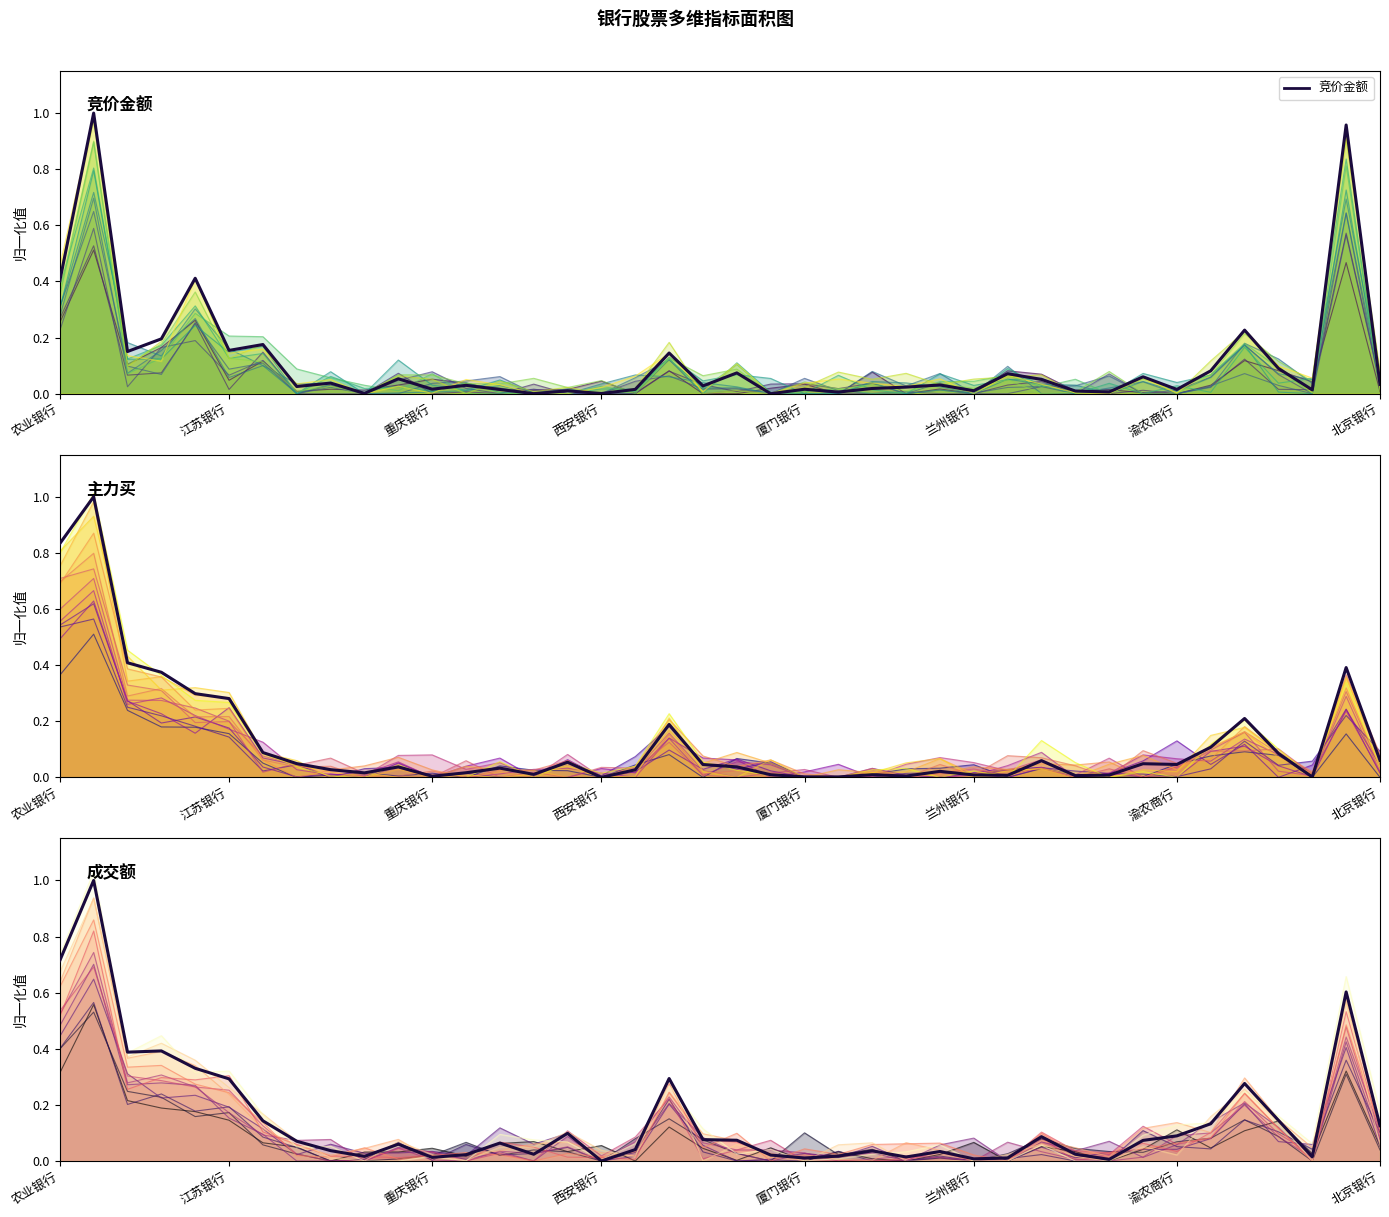

What is the label of the 7th point from the left?

渝农商行